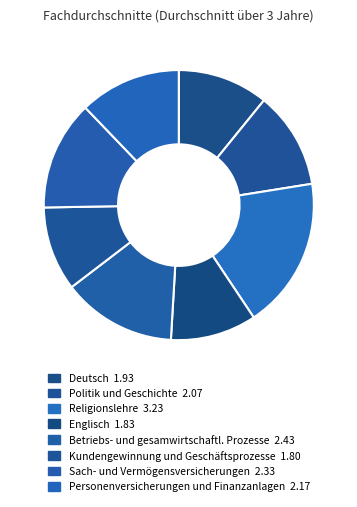

Which has a higher value, Sach- und Vermögensversicherungen or Politik und Geschichte?

Sach- und Vermögensversicherungen